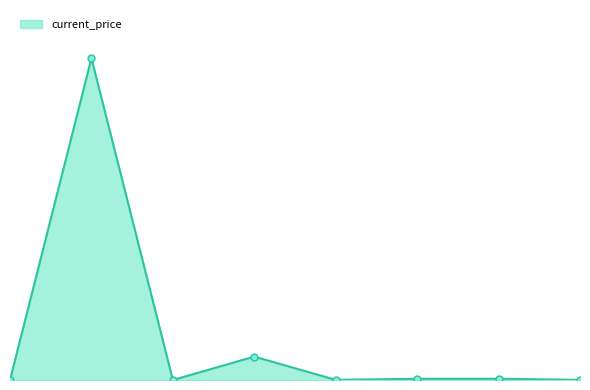

What is the label of the 4th point from the right?

LINK